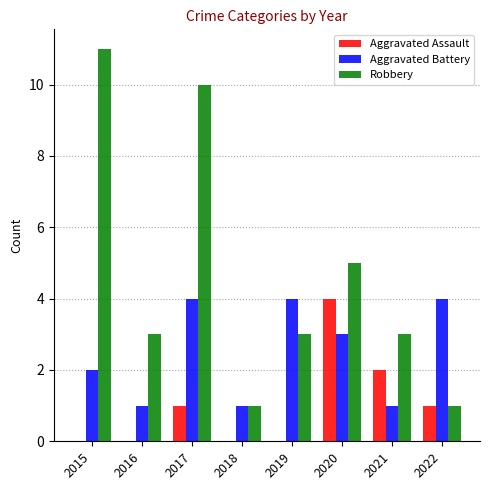

Between 2016 and 2019, which series saw the biggest shift?

Aggravated Battery